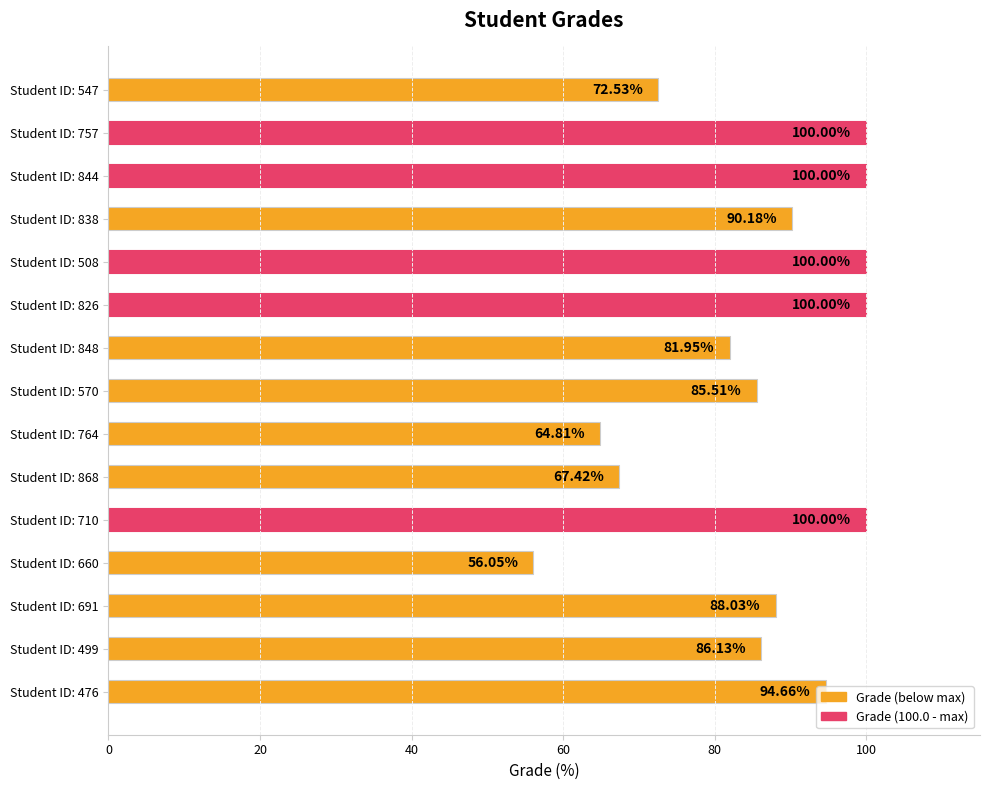

Between Student ID: 848 and Student ID: 660, which is larger?

Student ID: 848